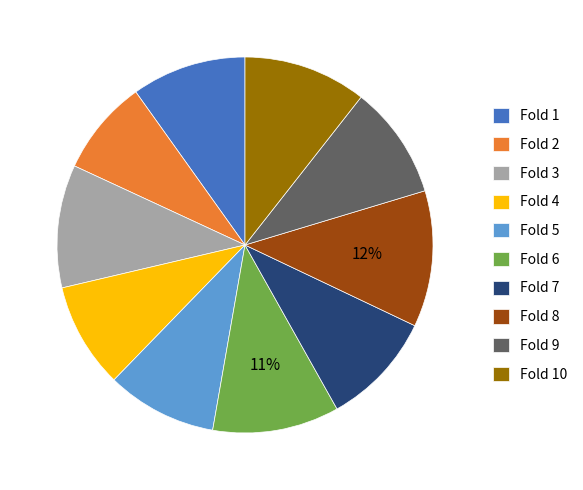

Combined, do Fold 10 and Fold 6 account for over 50%?

No